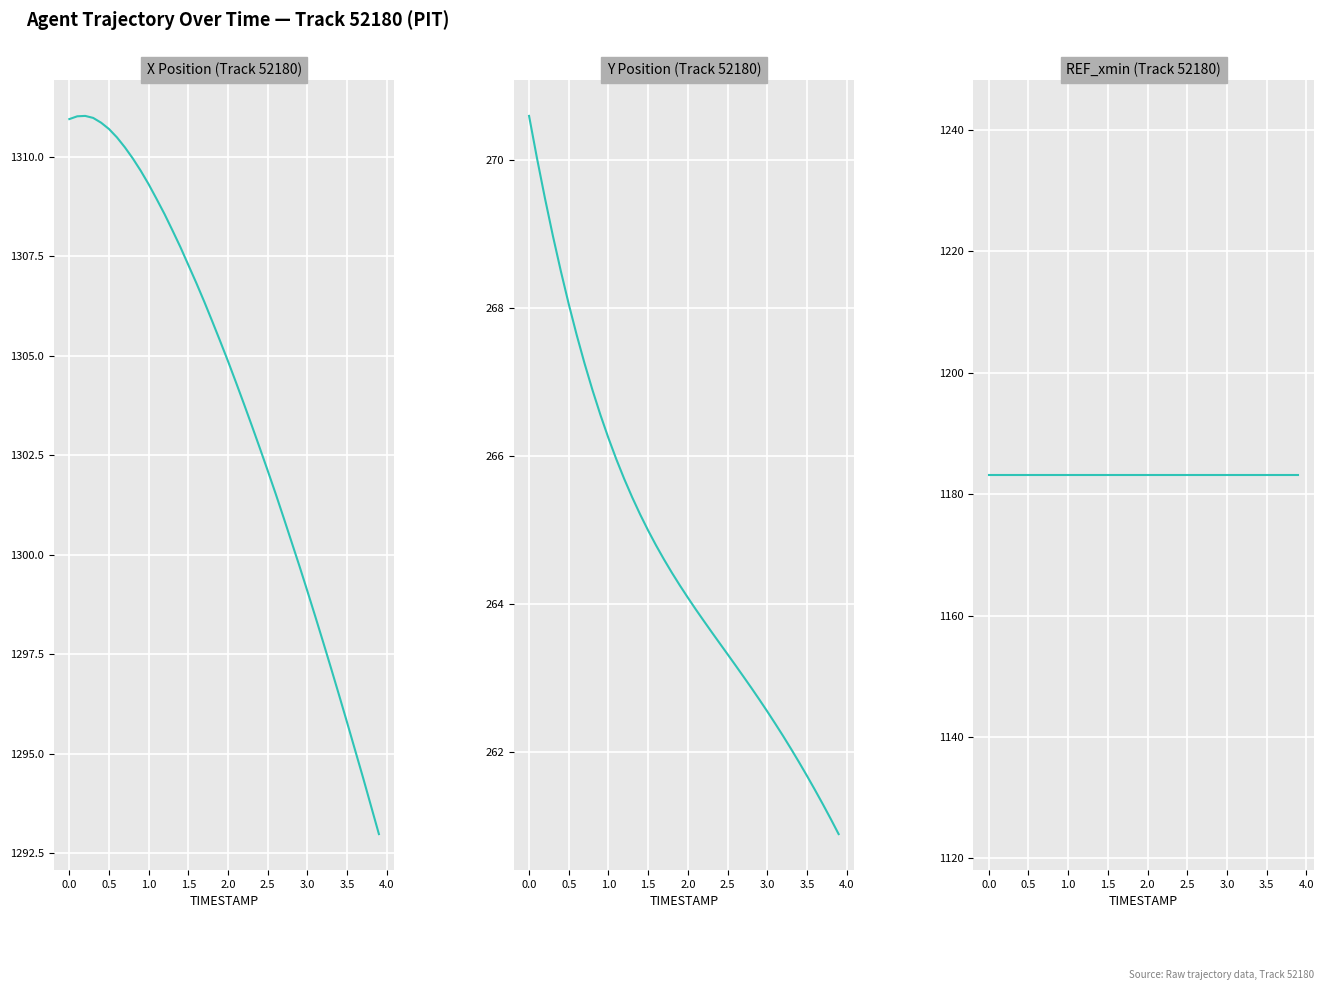

True or false: X and REF_xmin intersect in this chart.

False